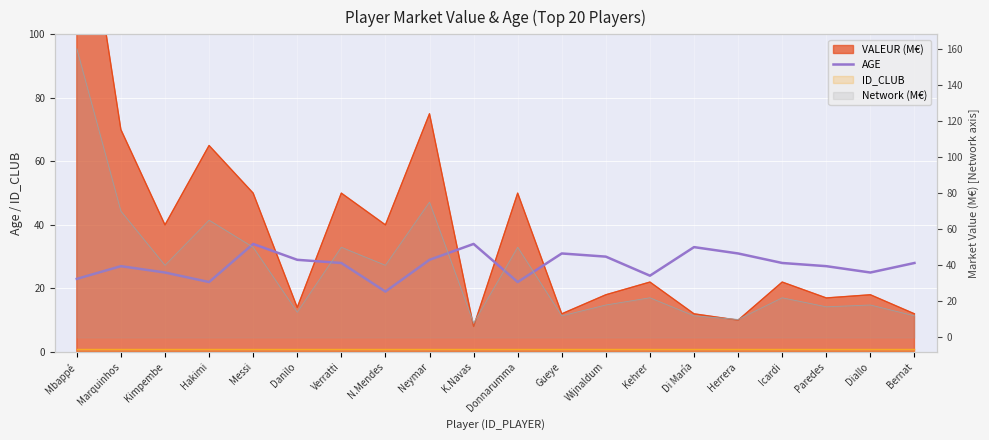

Which has a higher value, K.Navas or Donnarumma?

K.Navas